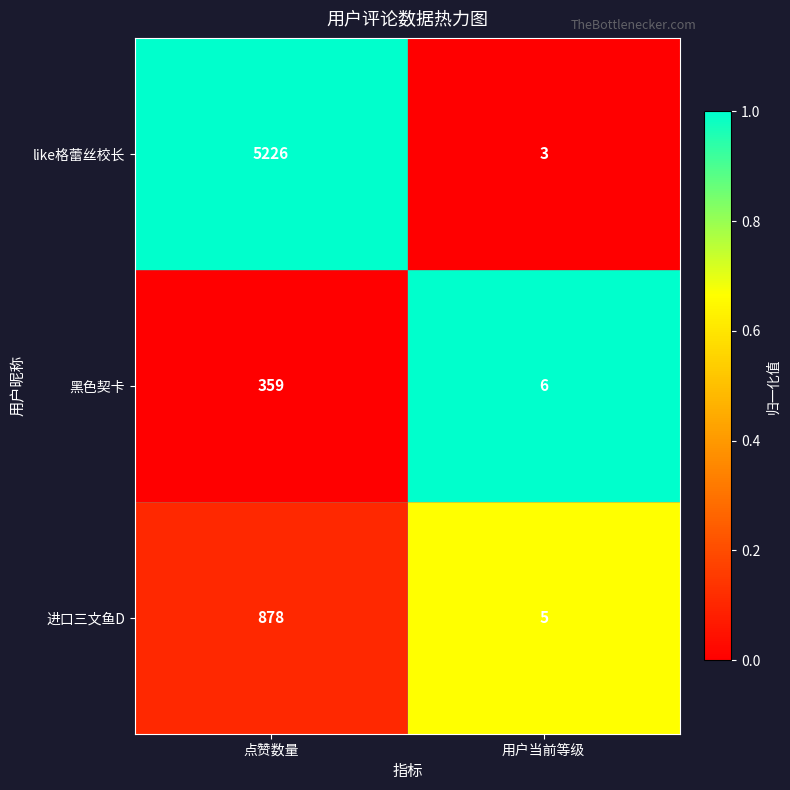

The 黑色契卡 series shows 359 at 点赞数量. True or false?

True